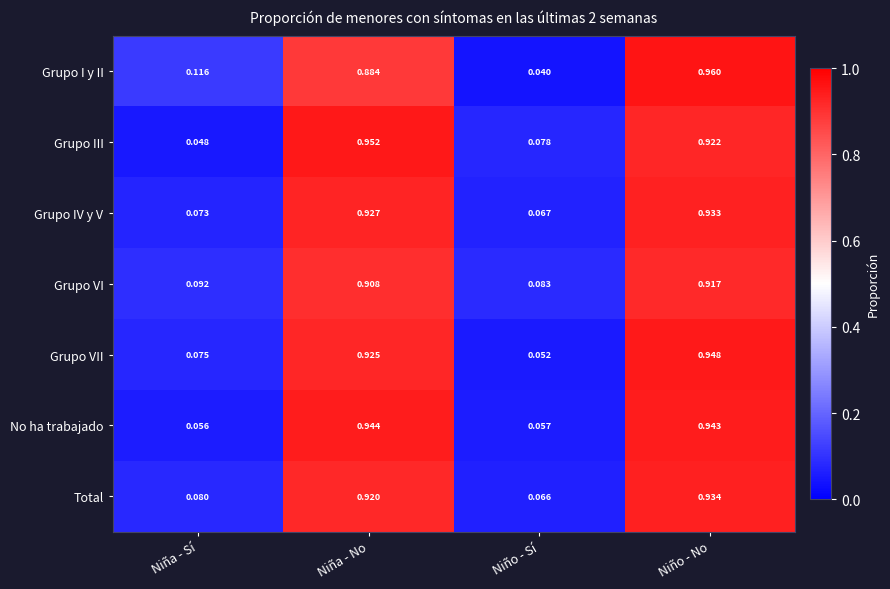

Which category has the highest value across all series?

Niño - No